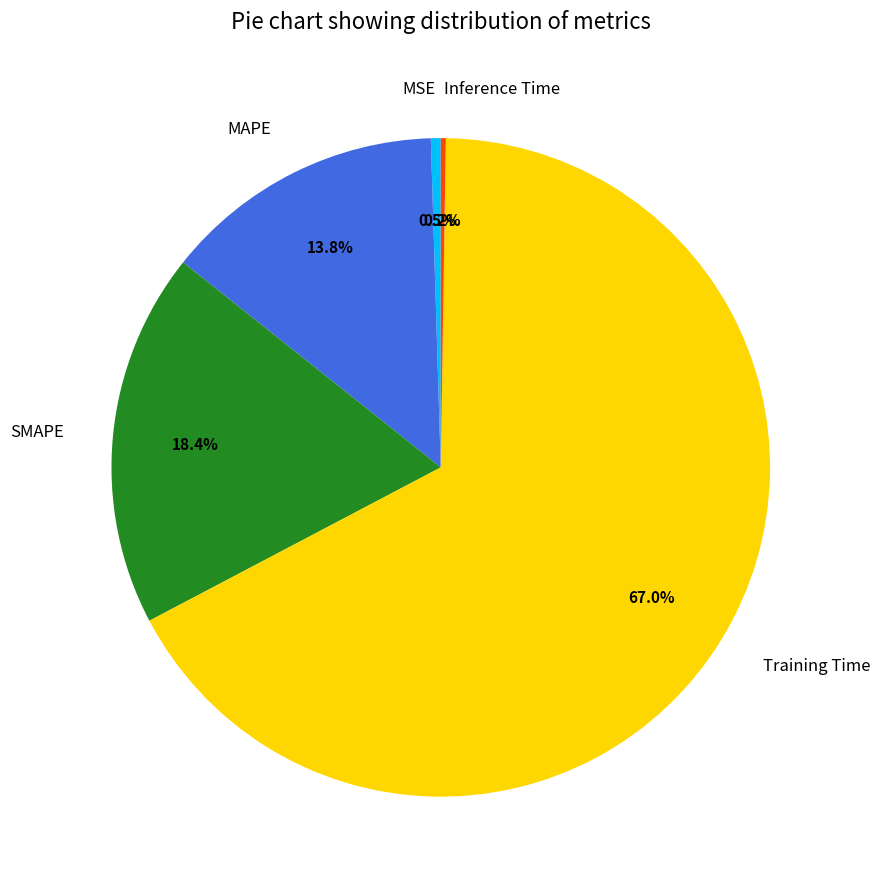

Which slice is the largest?

Training Time